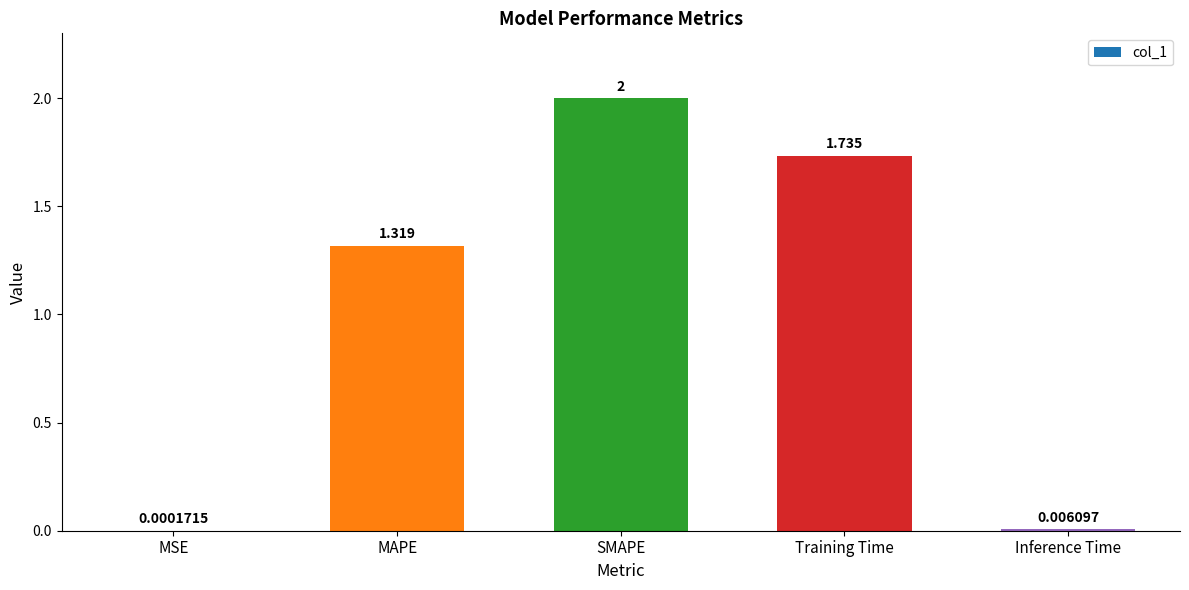

Which label corresponds to the largest value in the chart?

SMAPE